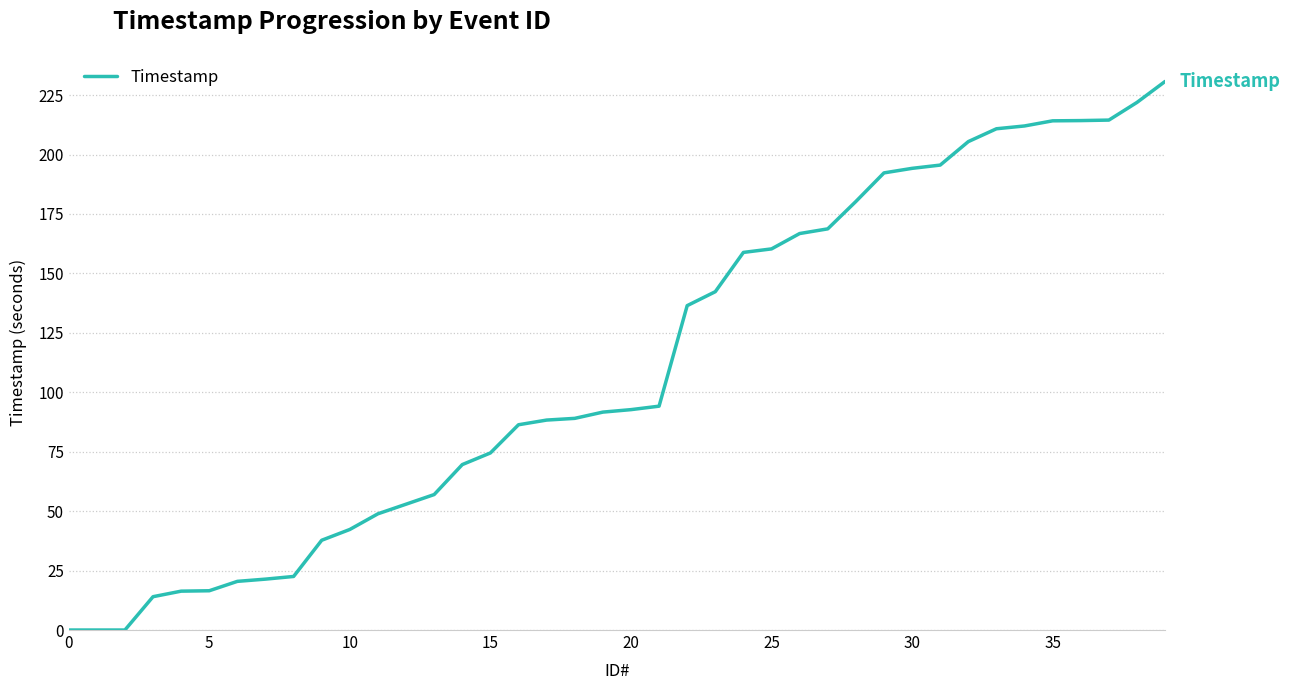

What is the greatest value displayed?

230.8